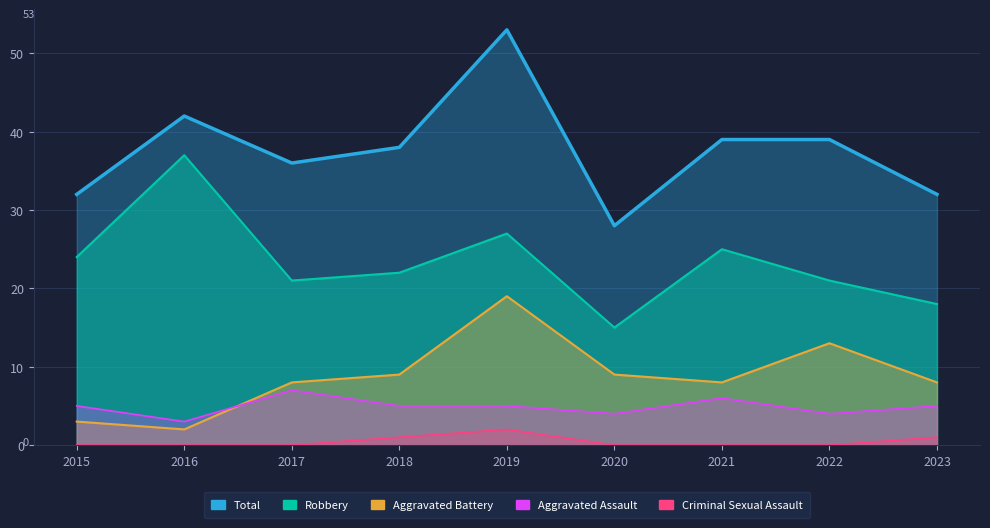

What are all the series names shown in the legend?

Robbery, Total, Aggravated Battery, Aggravated Assault, Criminal Sexual Assault